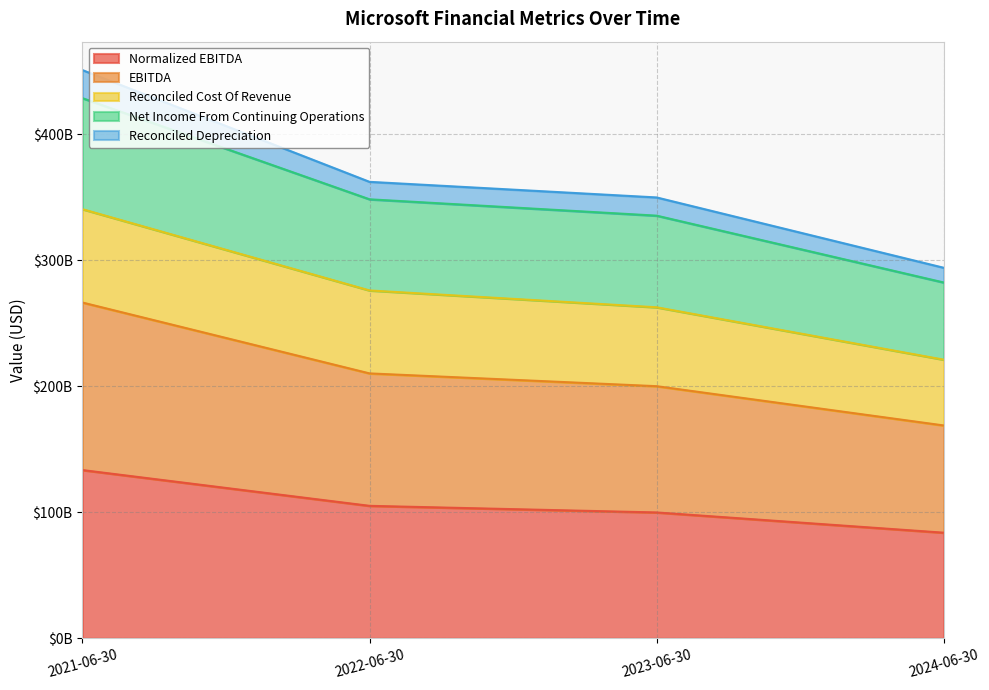

True or false: Normalized EBITDA and EBITDA intersect in this chart.

False